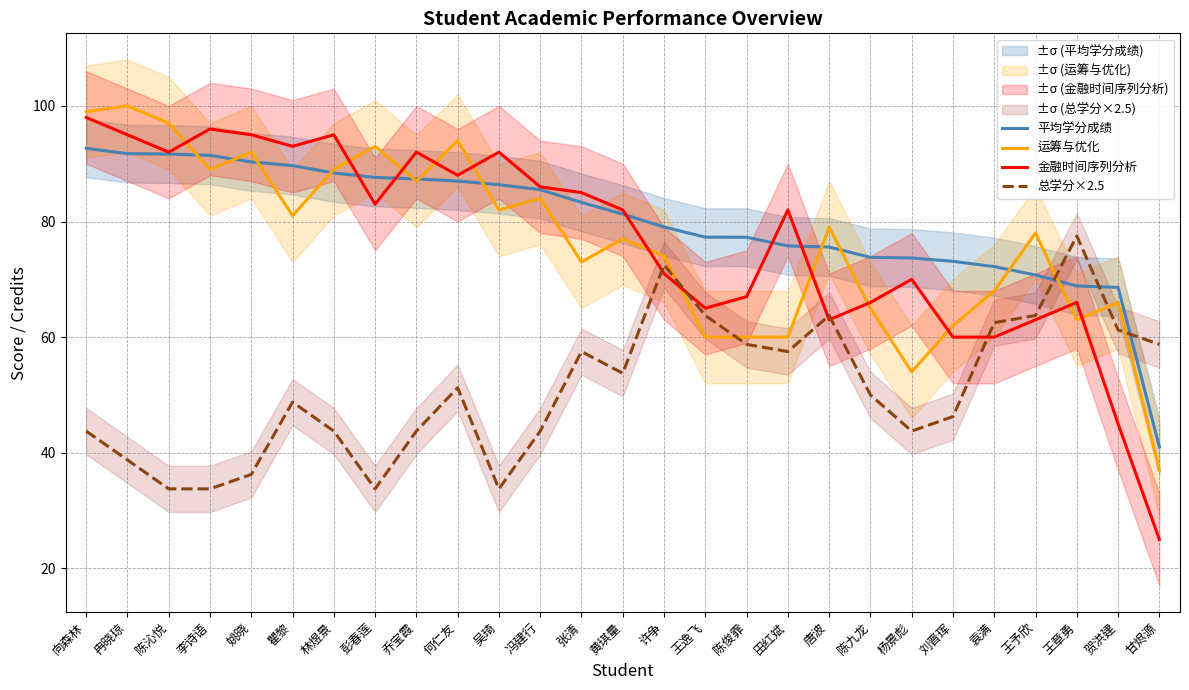

What is the maximum value for 总学分×2.5?

77.5